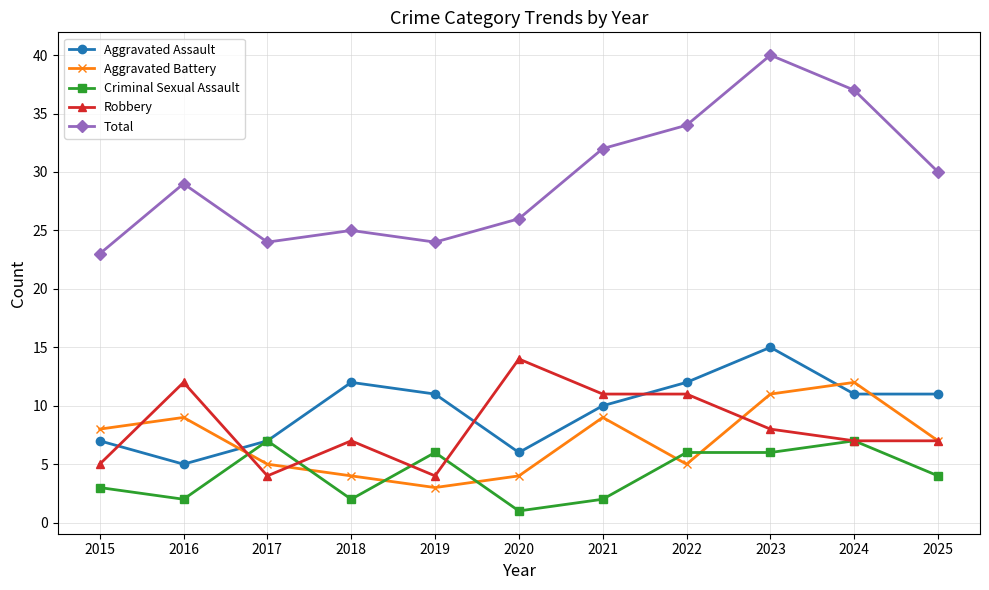

Is it true that Aggravated Assault equals 7 at 2017?

True